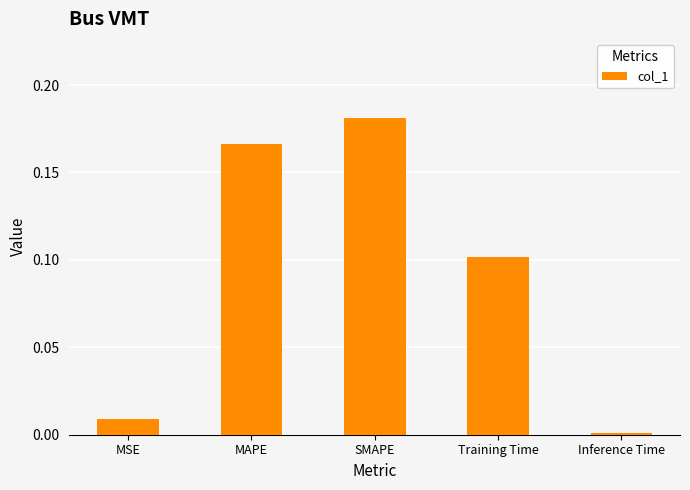

What is the change in value from SMAPE to Inference Time?

-0.2